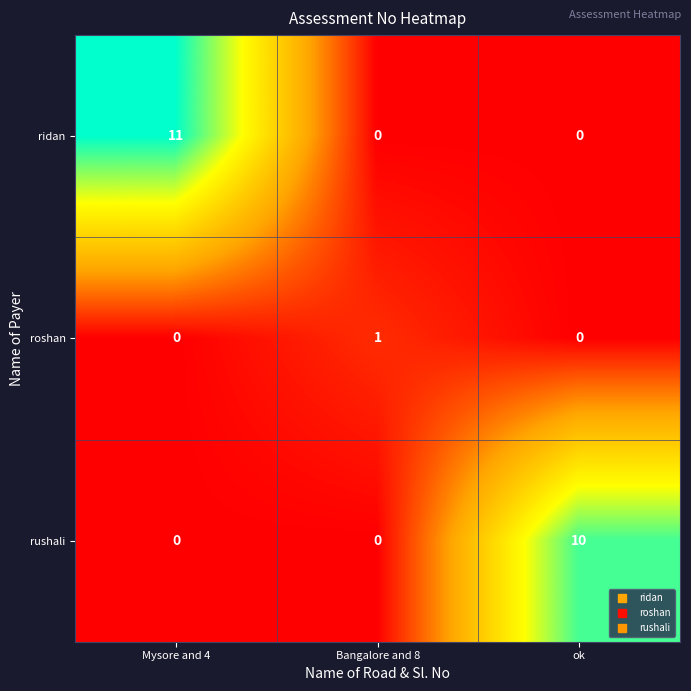

At which category is the sum across all series the highest?

Mysore and 4